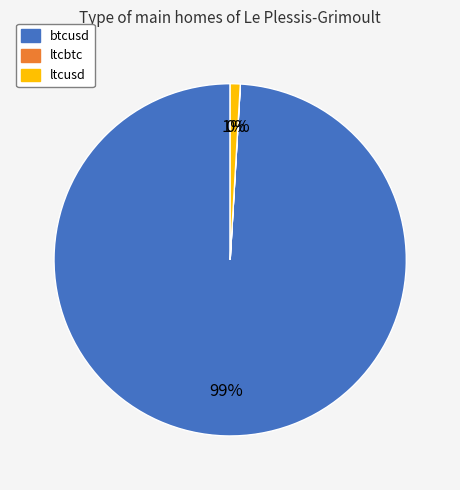

Between ltcusd and btcusd, which is larger?

btcusd